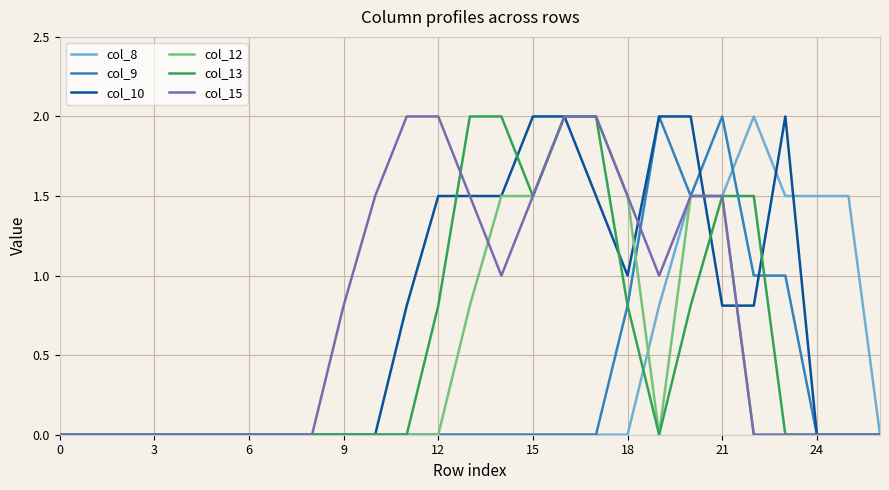

What is the maximum value for col_13?

2.0